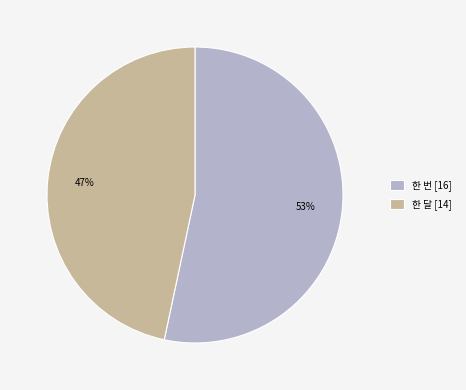

Is the sum of 한 번 and 한 달 greater than half?

Yes